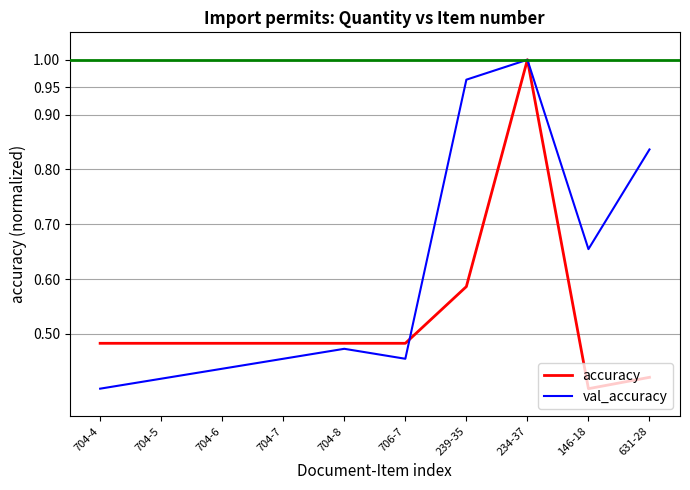

At which category is the sum across all series the highest?

234-37